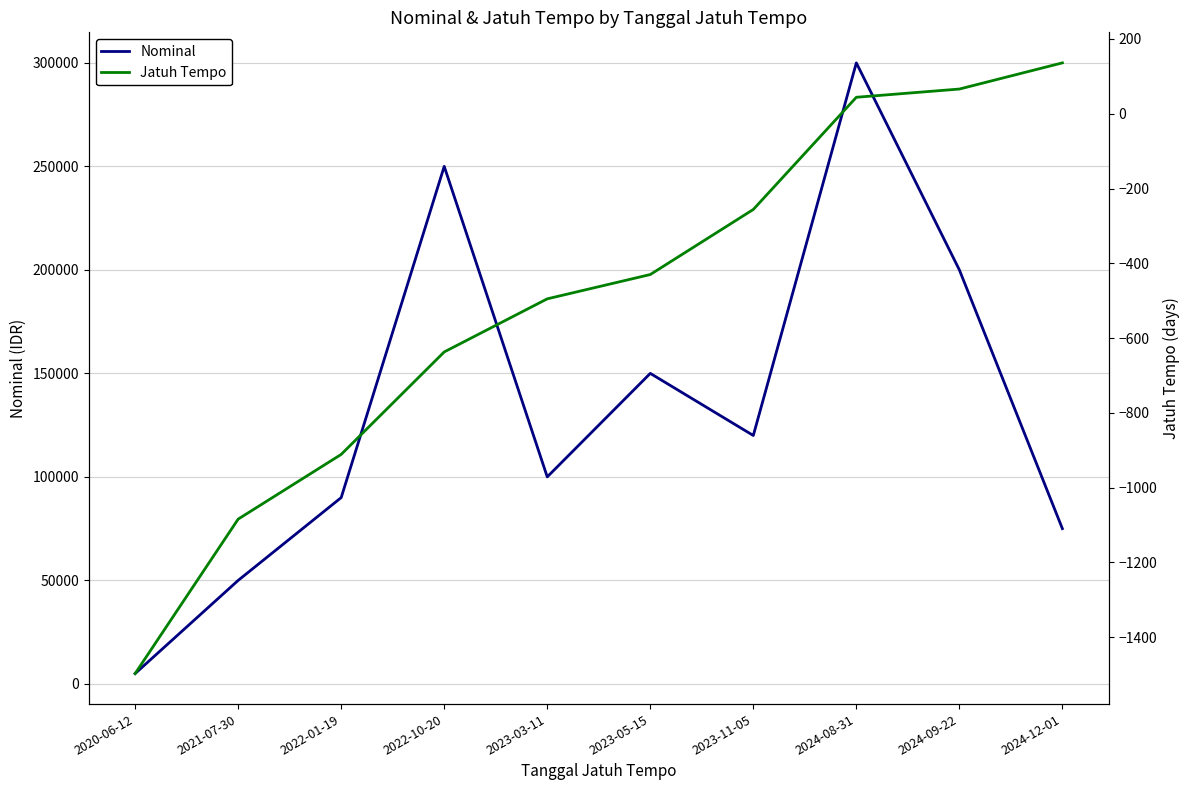

At which category is the sum across all series the highest?

2024-08-31